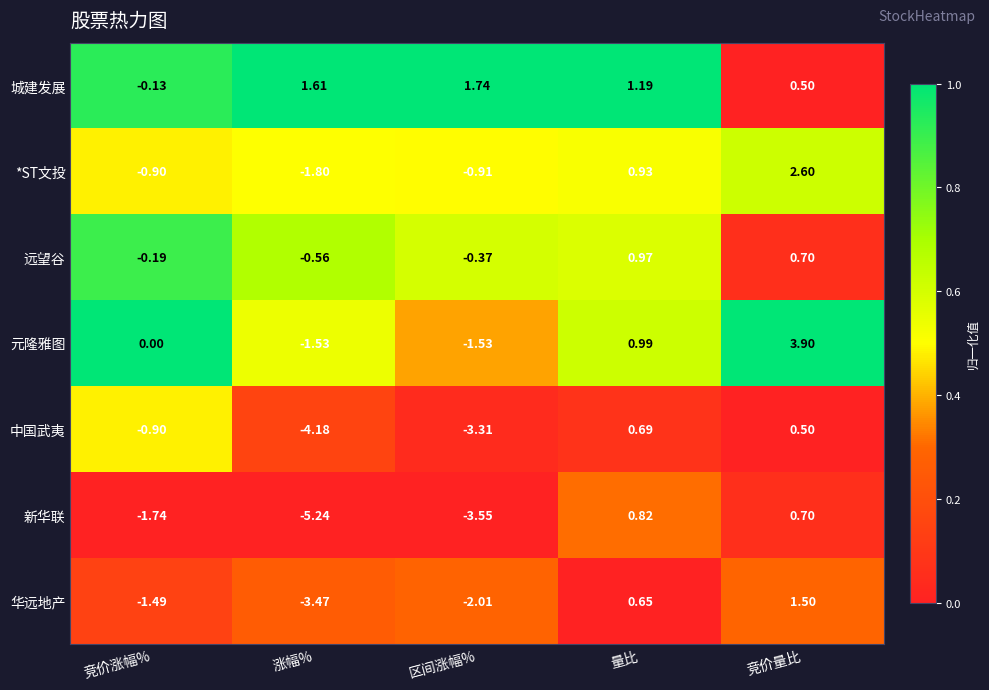

At which category does the chart reach its peak across all series?

竞价量比